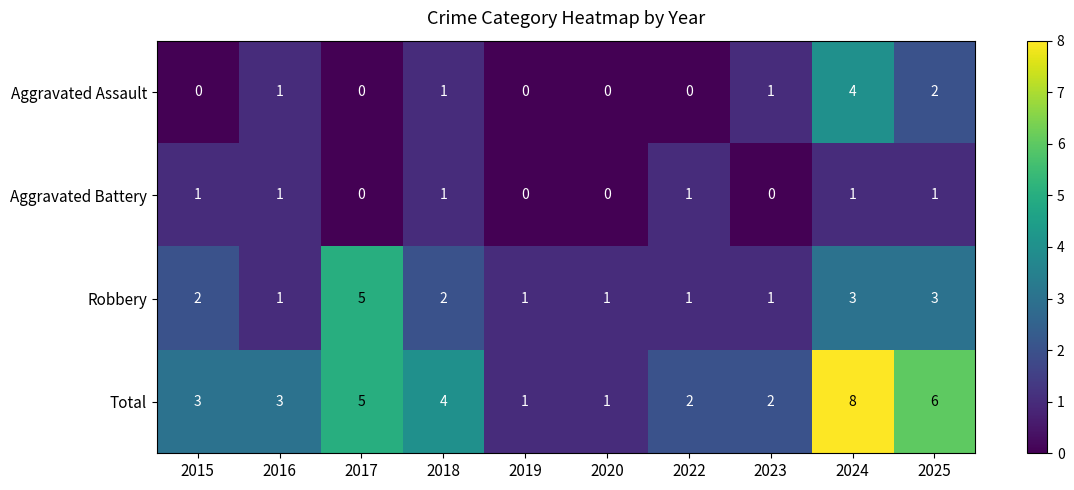

Is it true that Total equals 3 at 2023?

False